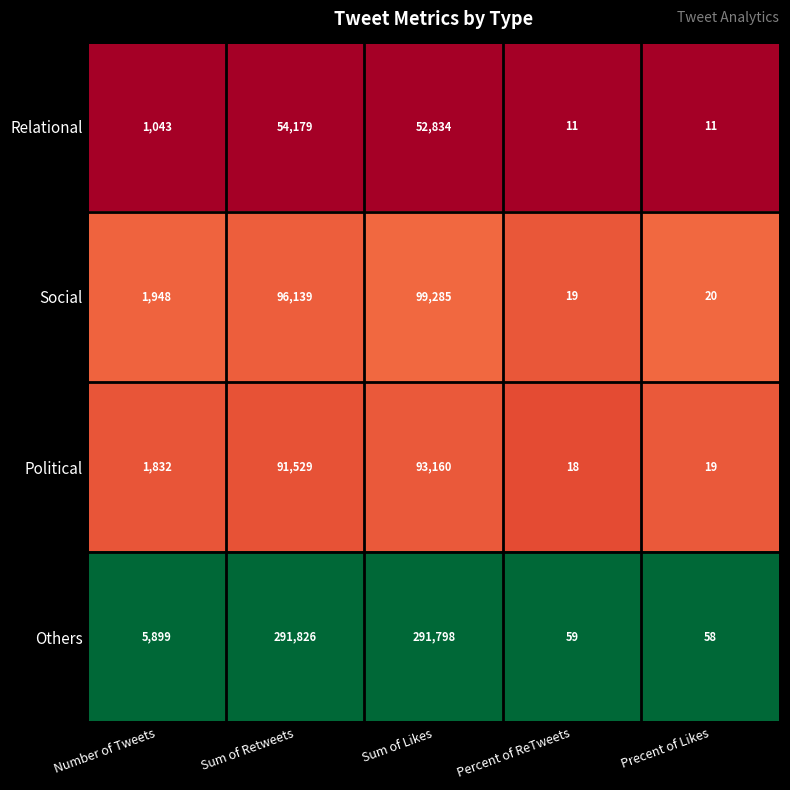

What is the total value across all series at Precent of Likes?

108